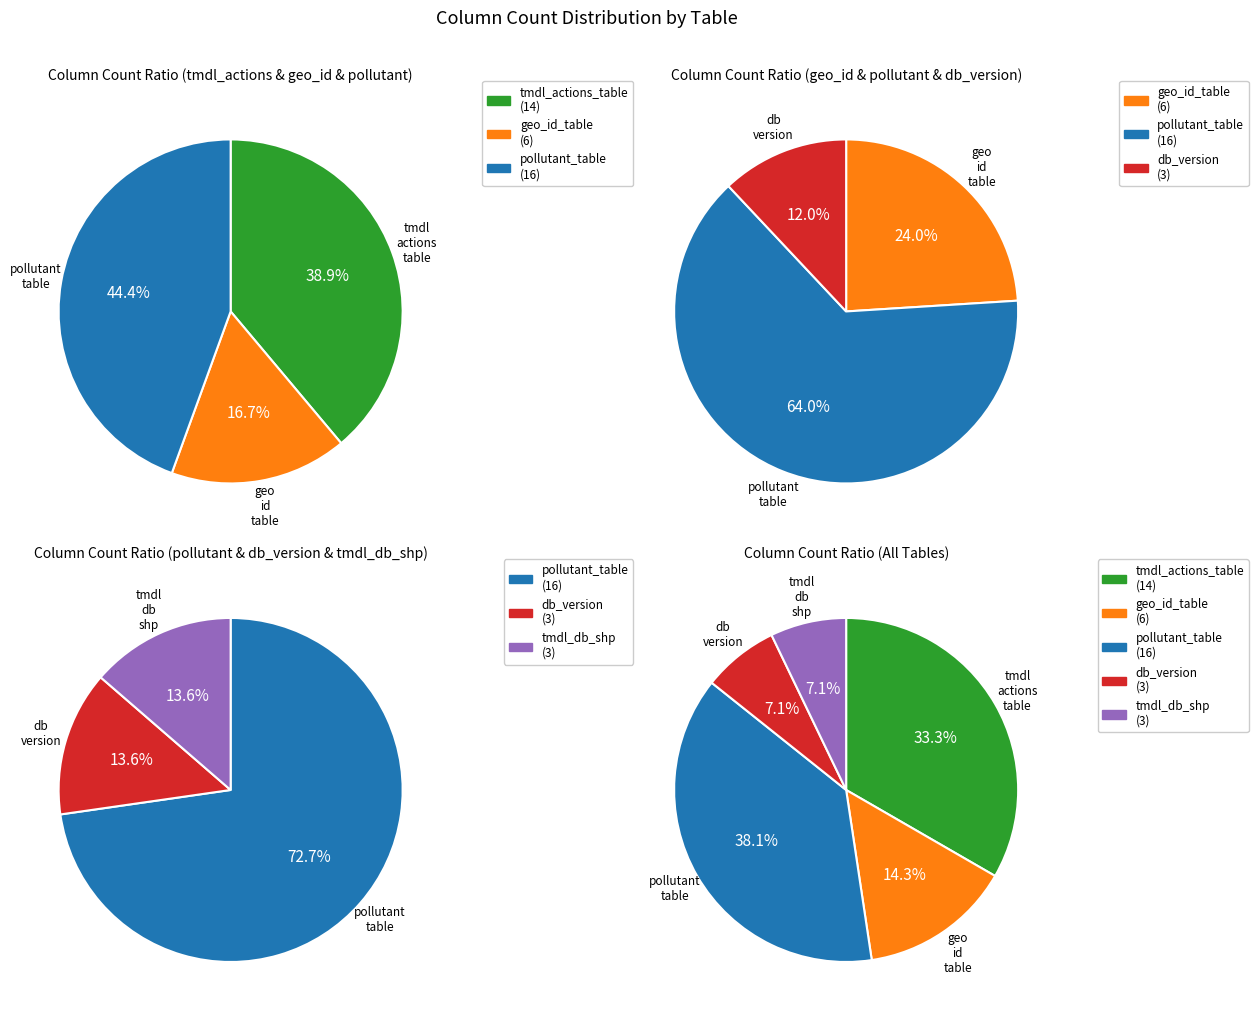

Which slice is the smallest?

db_version